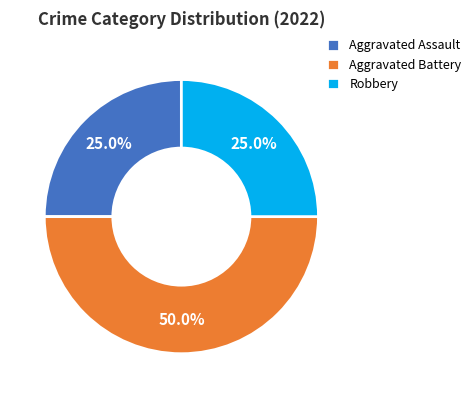

Between Aggravated Battery and Robbery, which is larger?

Aggravated Battery